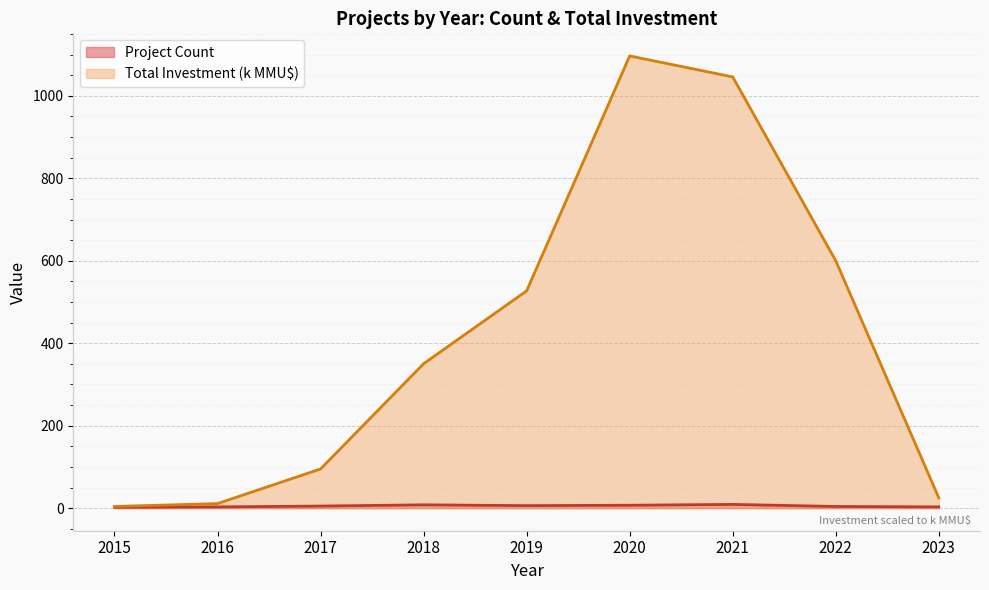

Reading left to right, transcribe all the data shown in this chart.

Project Count: 2.0	3.0	5.0	8.0	6.0	7.0	9.0	4.0	3.0
Total Investment (MMU$): 4.0	11.0	95.0	350.3	527.0	1096.8	1045.9	600.0	25.0